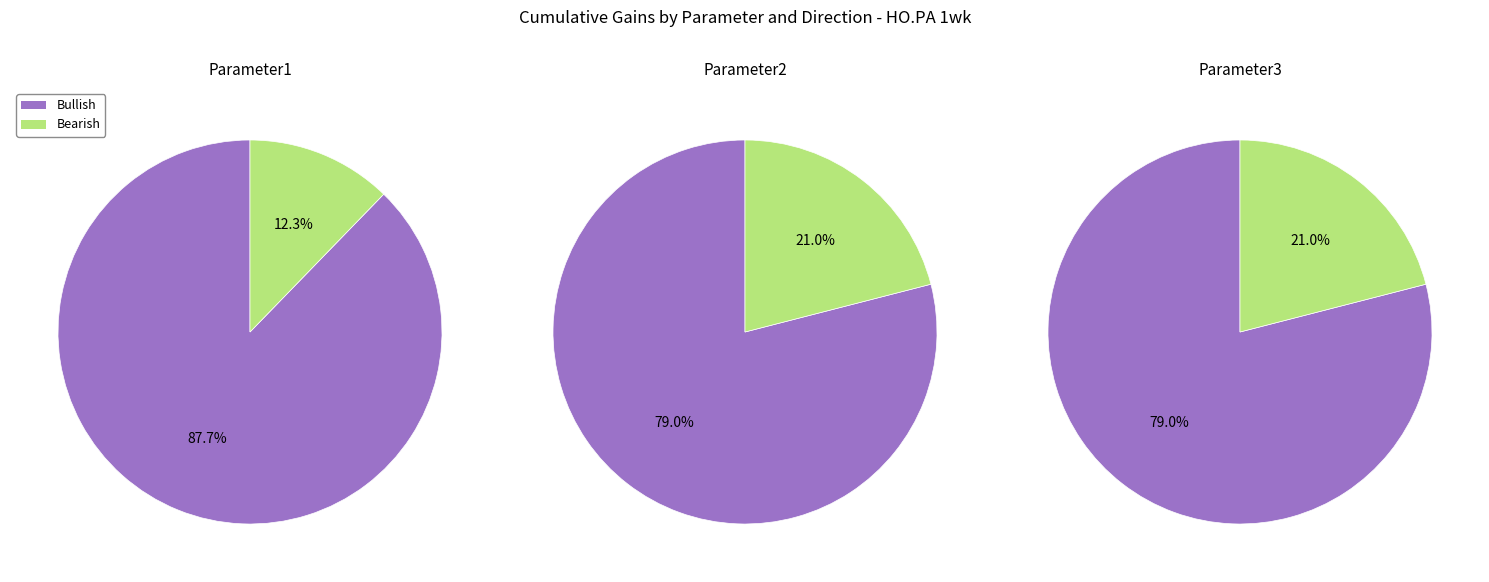

How much of the chart is everything except Parameter2?

66.7%